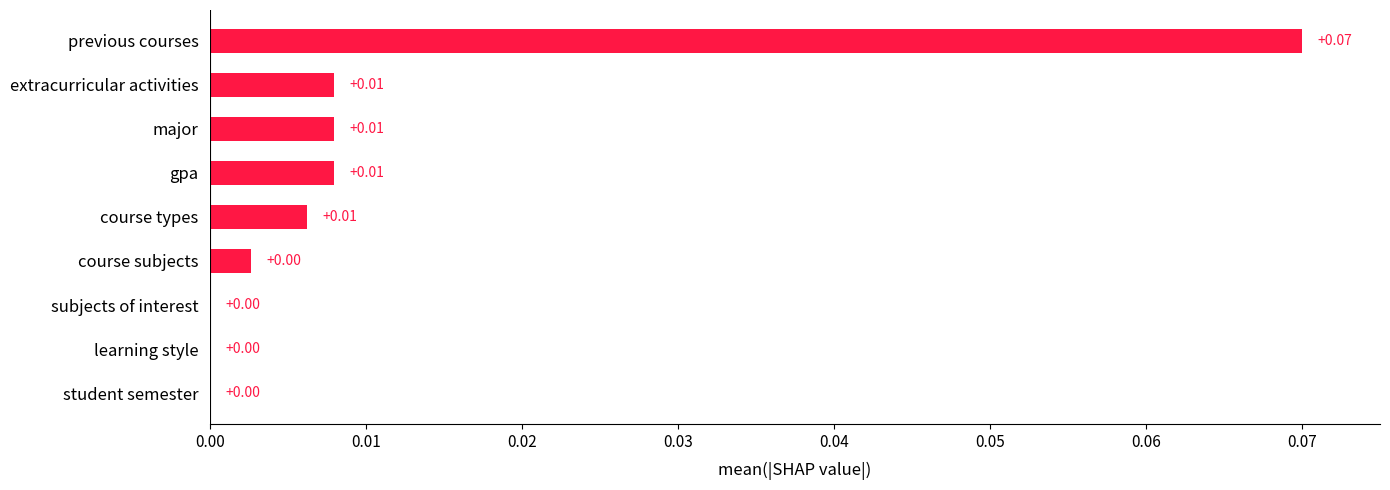

Does the chart contain stacked bars?

No